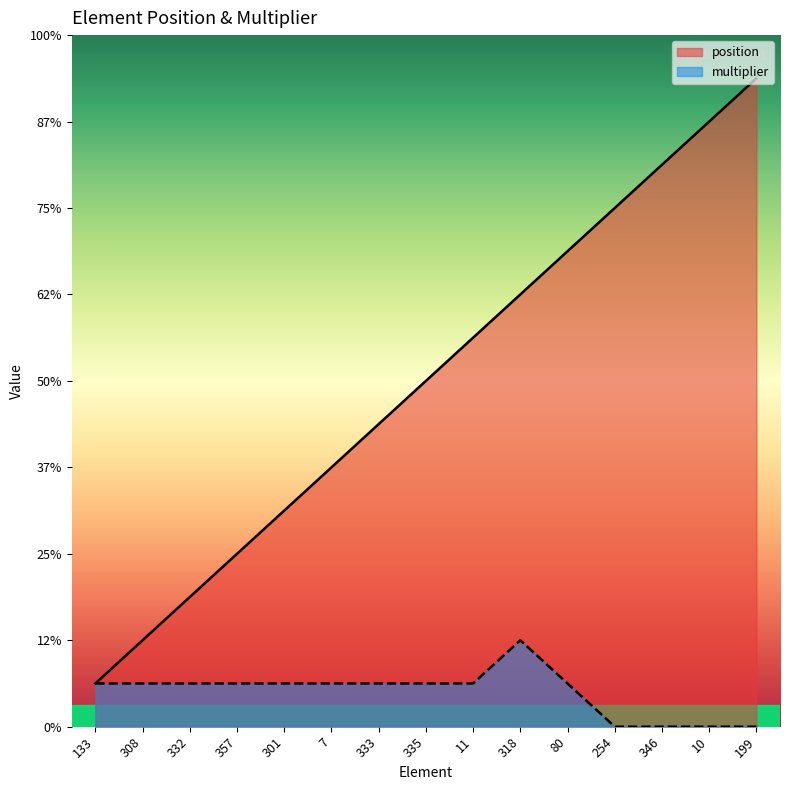

How many data points in multiplier are above 1?

1